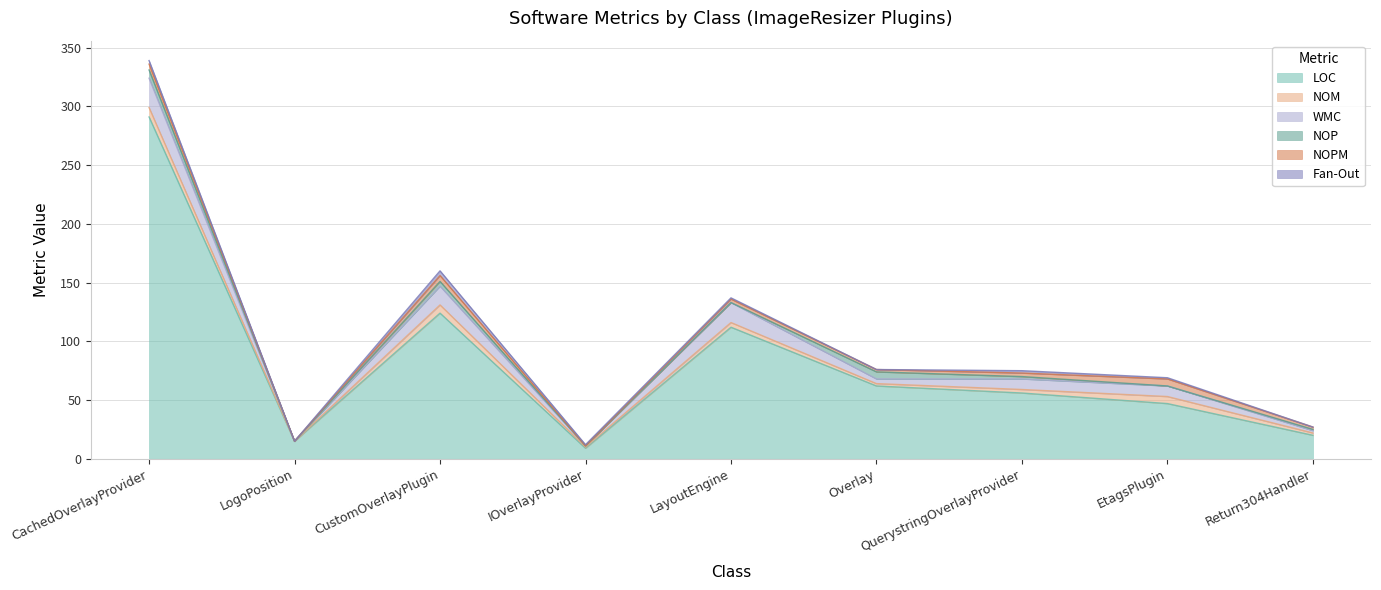

True or false: NOPM and NOM intersect in this chart.

False